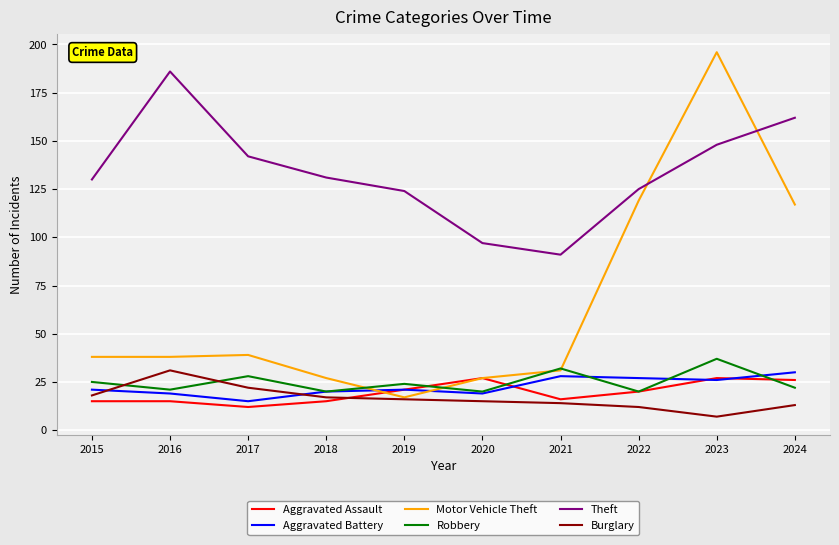

At which label does Burglary reach its peak?

2016